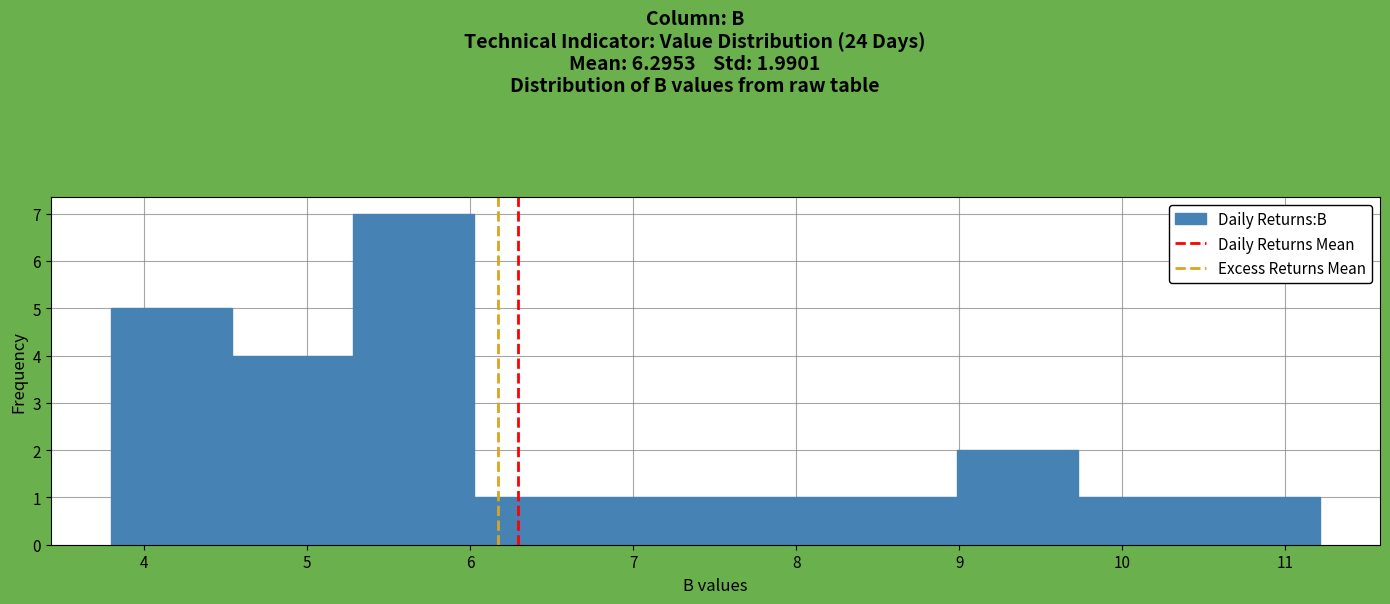

Over which range of the x-axis is the bar tallest?

5.3 to 6.0